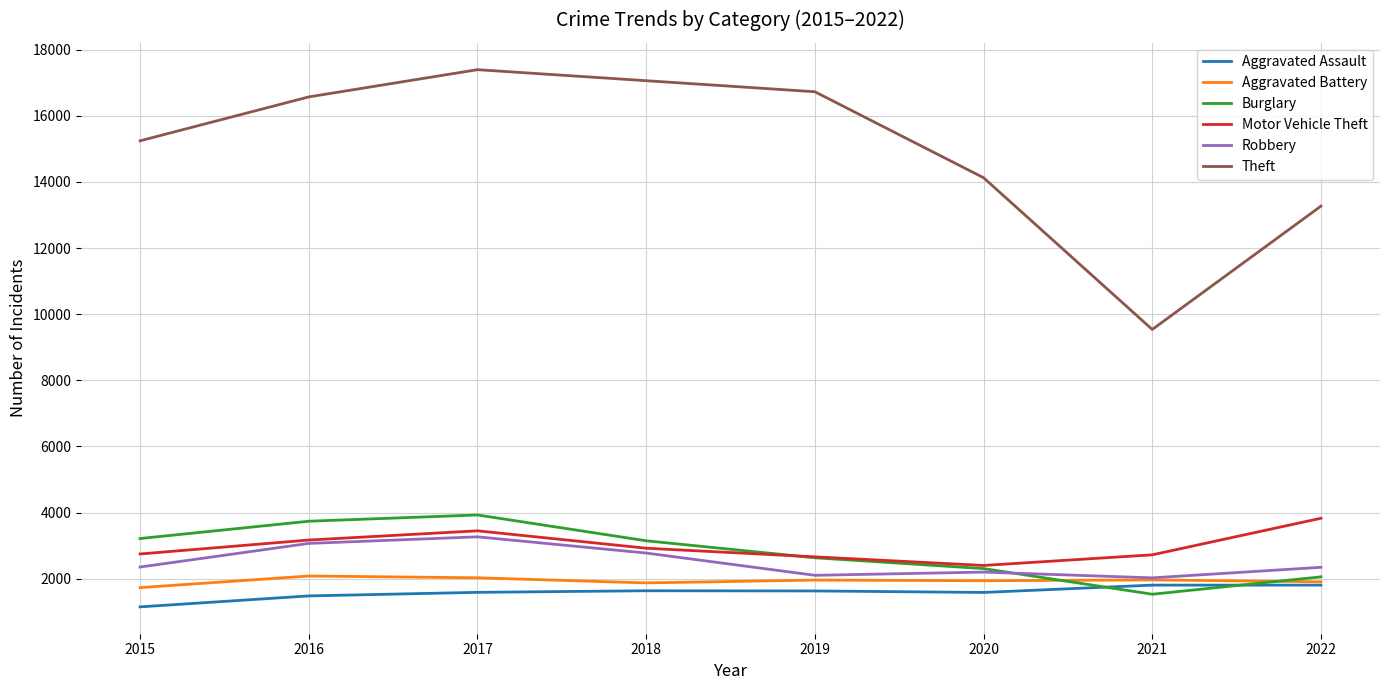

What is the difference between the highest and lowest values at 2017?

15801